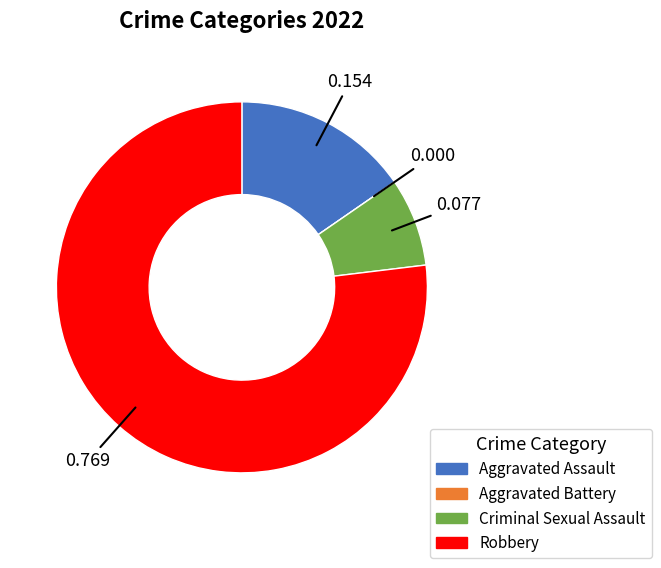

Do Criminal Sexual Assault and Aggravated Assault together represent more than half of the pie?

No